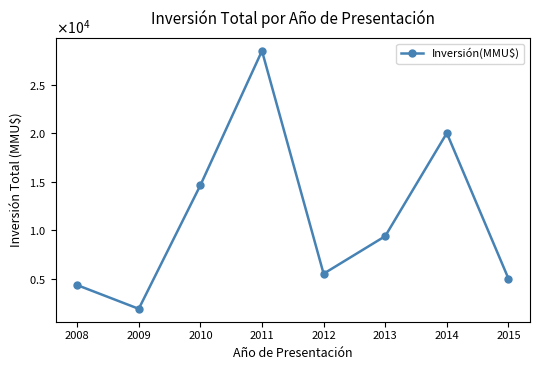

Does the chart have visible grid lines?

No